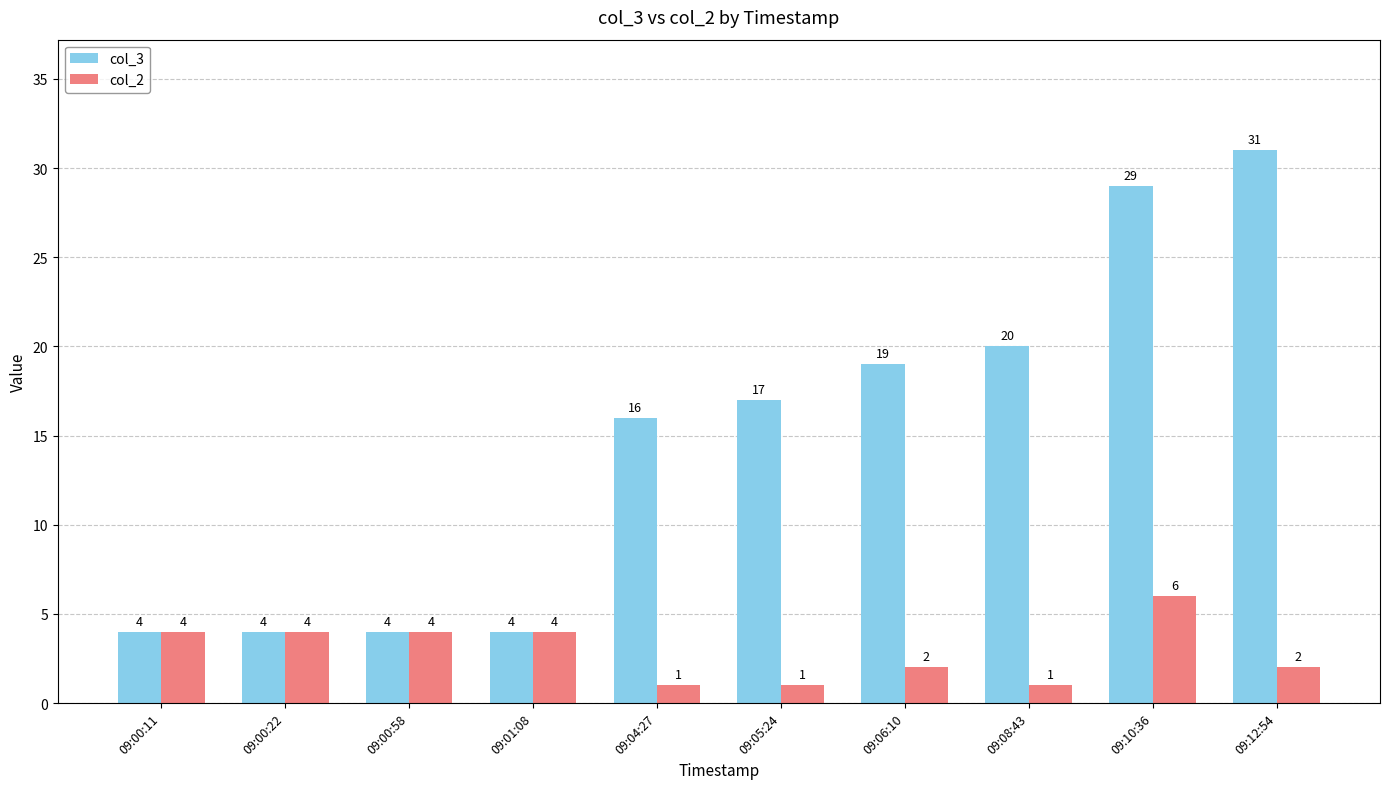

Reading right to left, extract all data points from this chart.

col_3: 31	29	20	19	17	16	4	4	4	4
col_2: 2	6	1	2	1	1	4	4	4	4